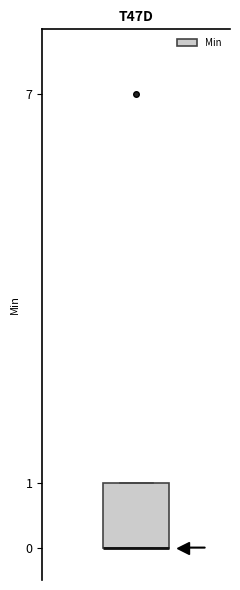

Transcribe this box plot: give where the median line is, the range the box spans, and where the two whiskers end, as read against the y-axis. The values are not printed on the chart, so give them approximately, as read against the axis.

median 0 (drawn on the box's lower edge), box 0 to 1, whiskers 0 to 1